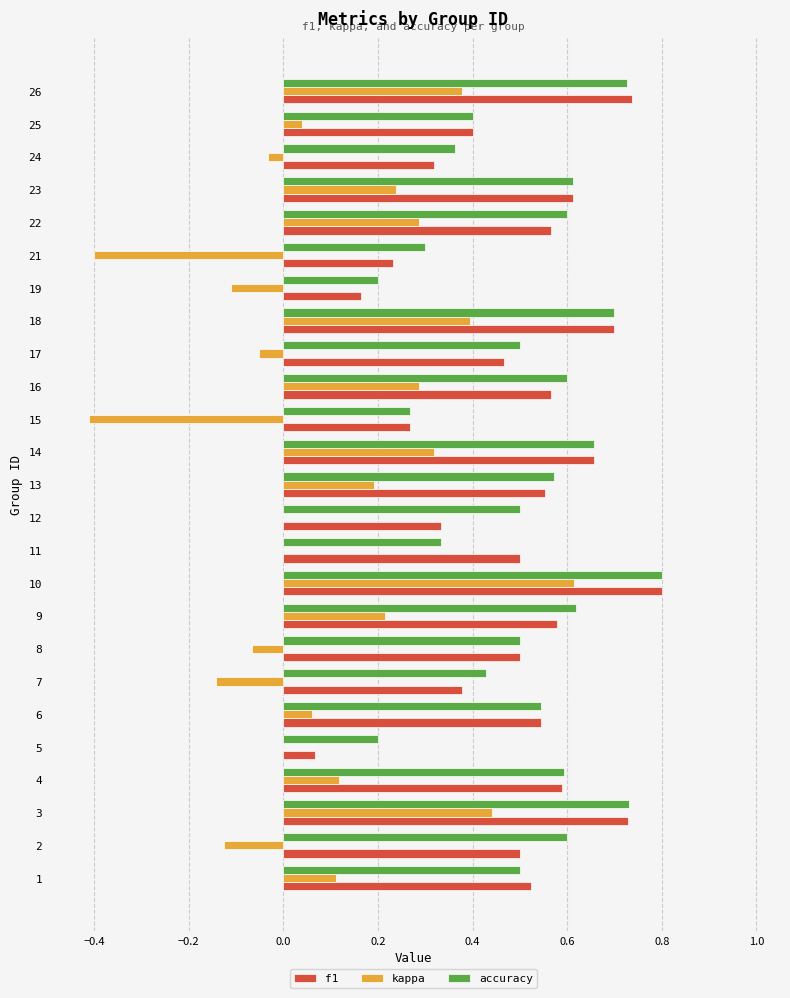

Which series has the largest total across all categories?

accuracy